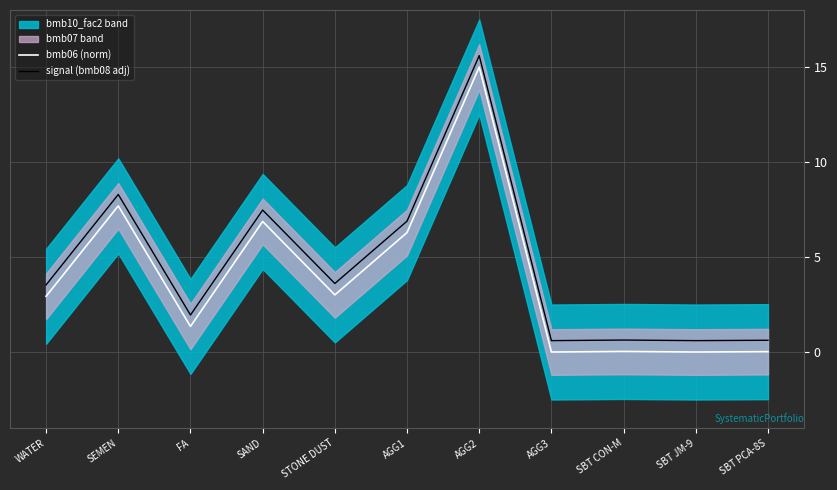

Which series changed the most between SEMEN and STONE DUST?

signal (bmb08 adj)